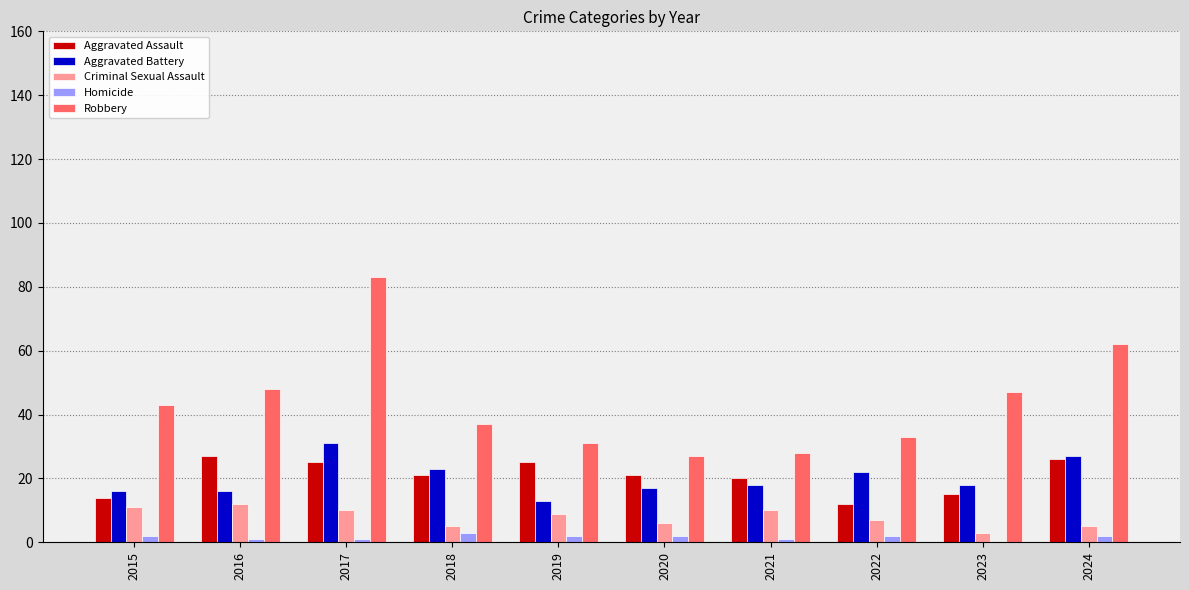

What is the maximum value shown in the chart?

83